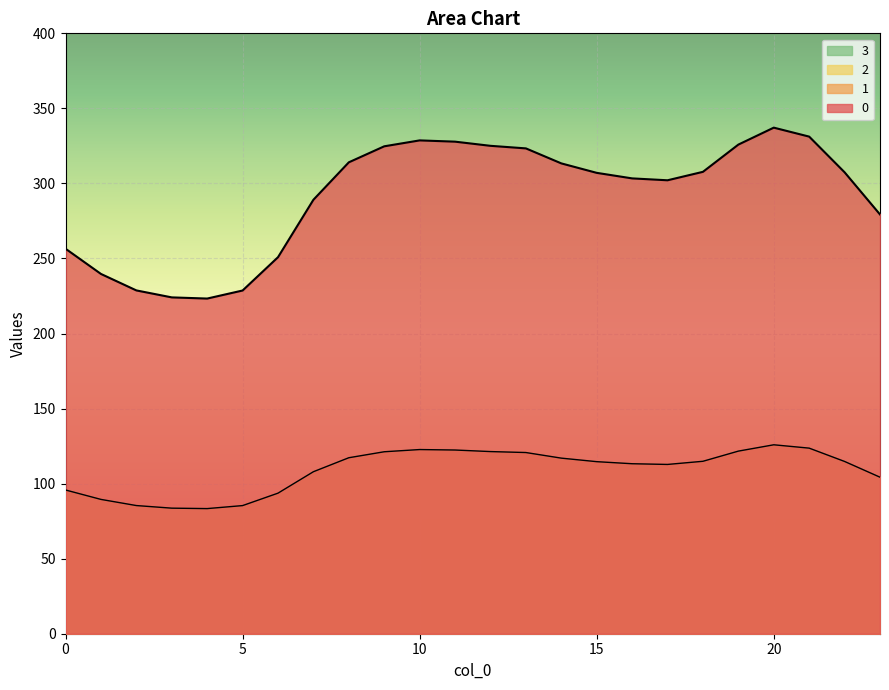

Reading left to right, what are all the values shown in this chart?

0: 0=256.5	1=239.7	2=228.7	3=224.1	4=223.3	5=228.7	6=250.9	7=289.1	8=314.1	9=324.7	10=328.7	11=327.8	12=325.1	13=323.3	14=313.4	15=307.1	16=303.4	17=302.1	18=307.7	19=325.9	20=337.2	21=331.2	22=307.4	23=279.3
1: 0=95.8	1=89.5	2=85.4	3=83.7	4=83.4	5=85.4	6=93.7	7=107.9	8=117.3	9=121.2	10=122.7	11=122.4	12=121.4	13=120.7	14=117.0	15=114.6	16=113.3	17=112.8	18=114.9	19=121.7	20=125.9	21=123.6	22=114.8	23=104.3